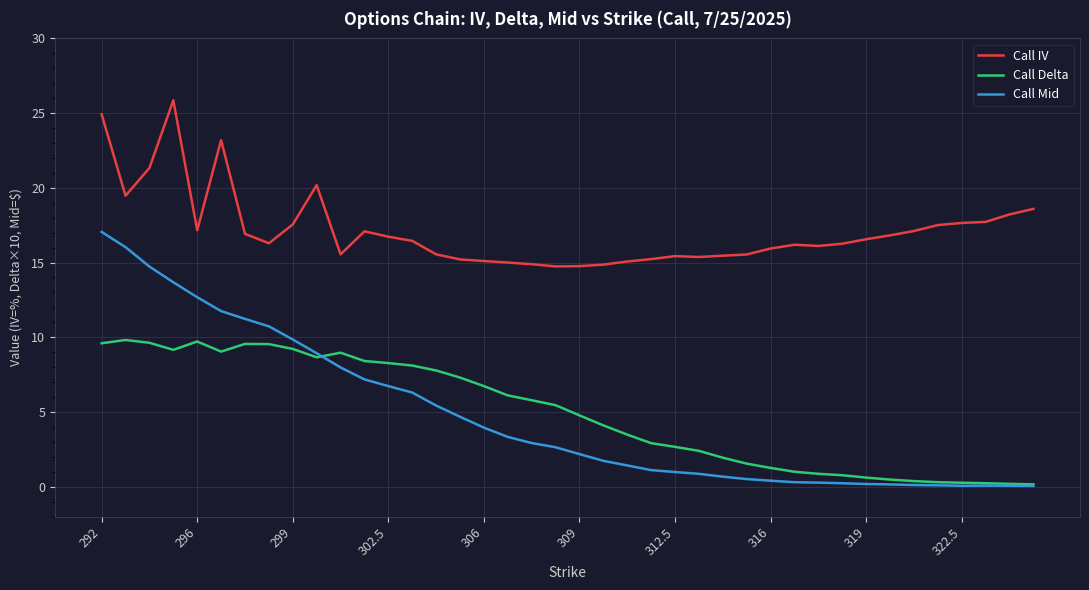

What is the maximum value shown in the chart?

25.9